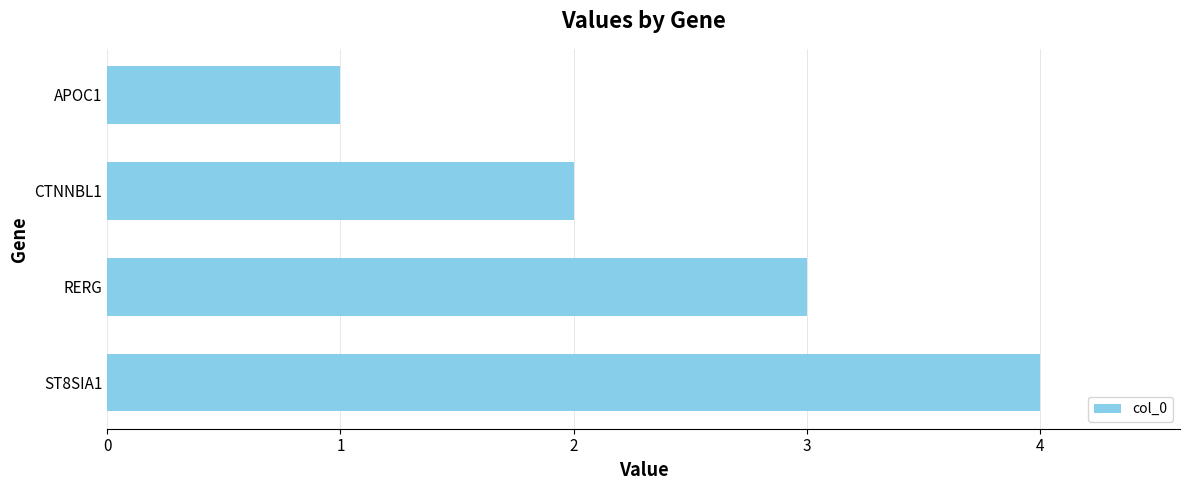

What is the greatest value displayed?

4